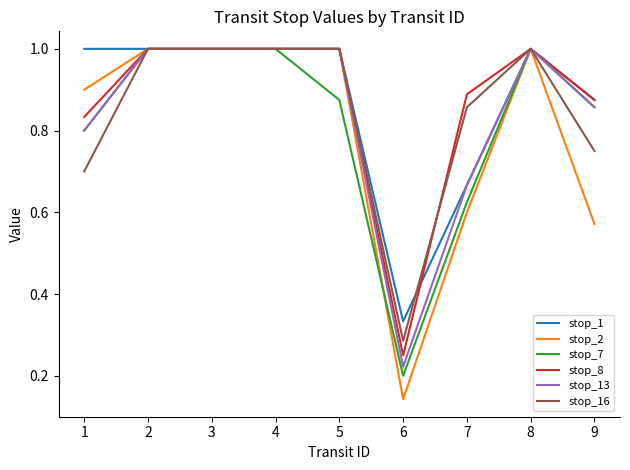

Which series changed the most between 3 and 6?

stop_2